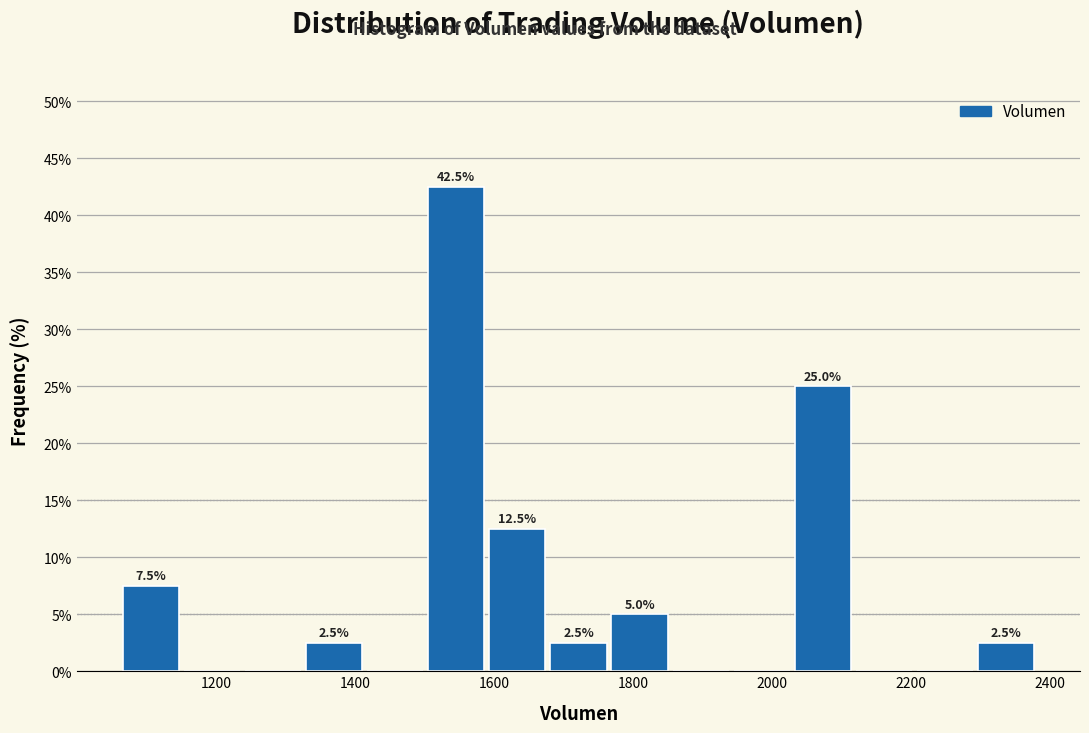

Which range on the x-axis has the tallest bar?

1500 to 1580